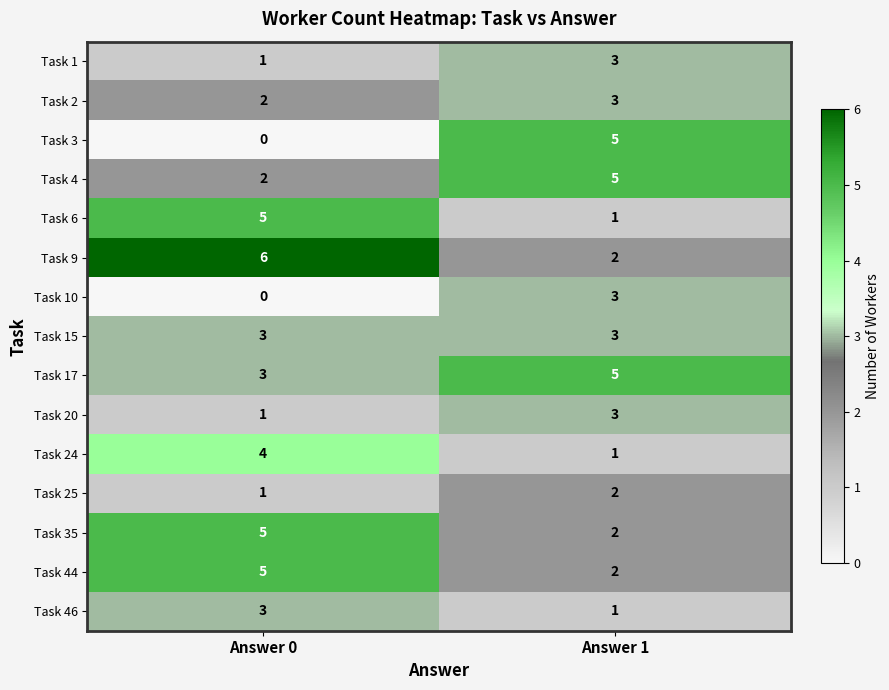

Is the value of Task 20 at Answer 0 greater than the value of Task 46 at Answer 0?

No